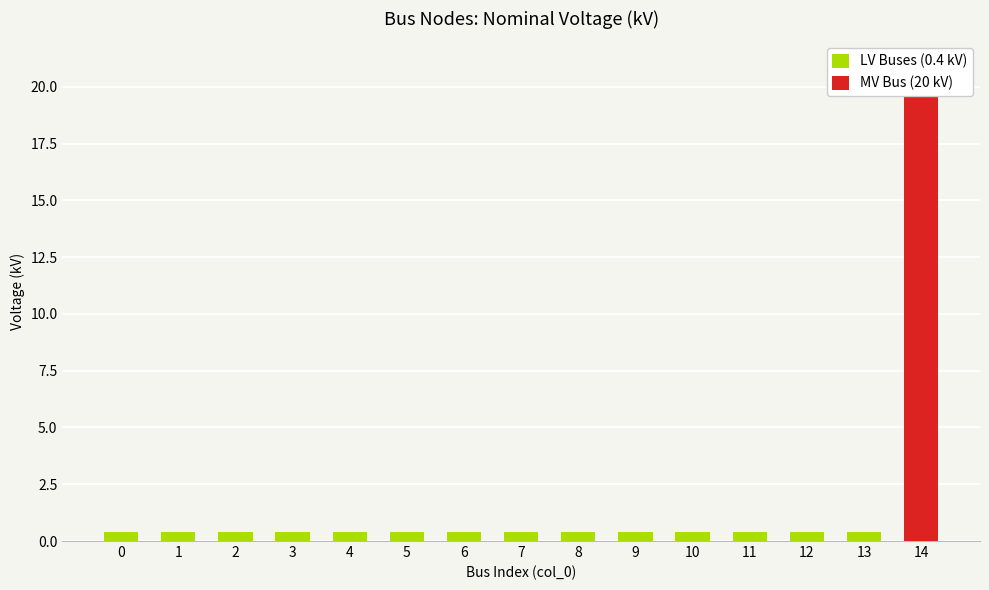

At how many categories does at least one series exceed 8?

1